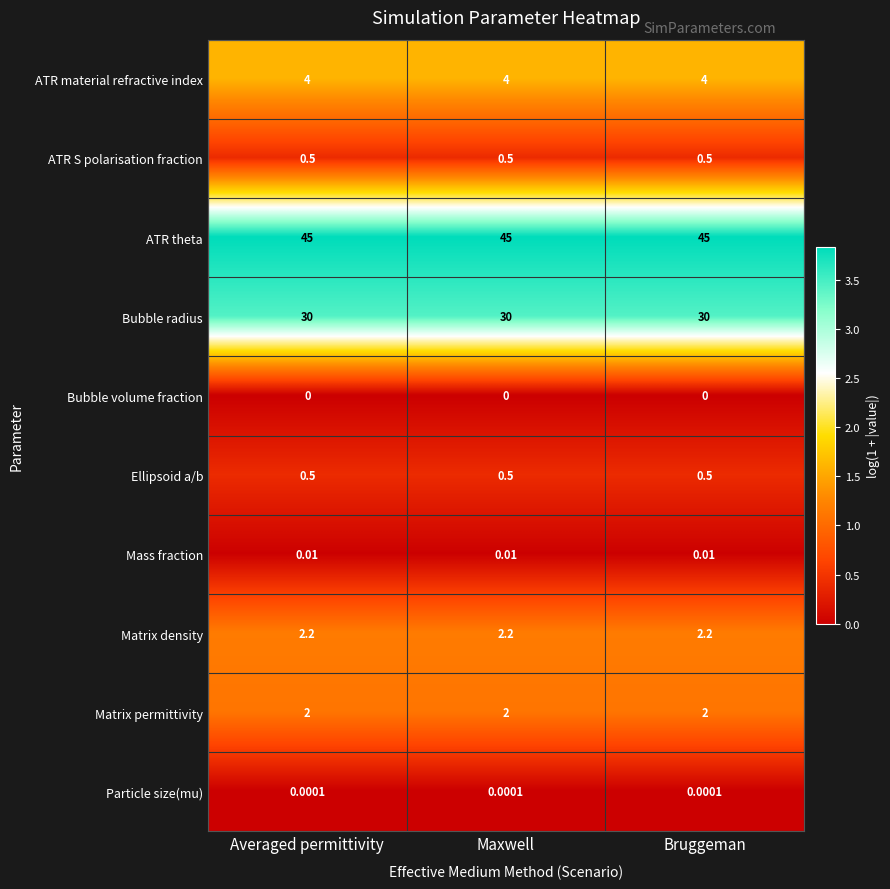

Which series has the largest total across all categories?

ATR theta